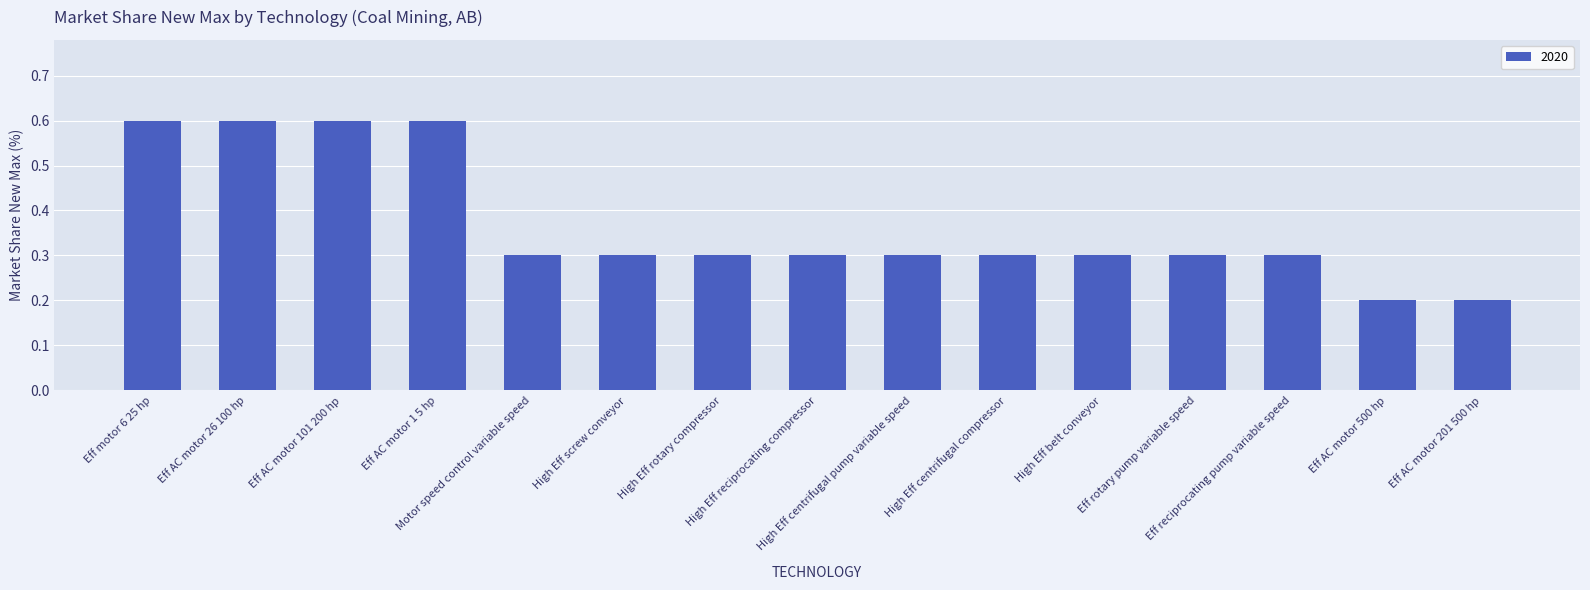

What is the label of the 10th bar from the left?

High Eff centrifugal compressor